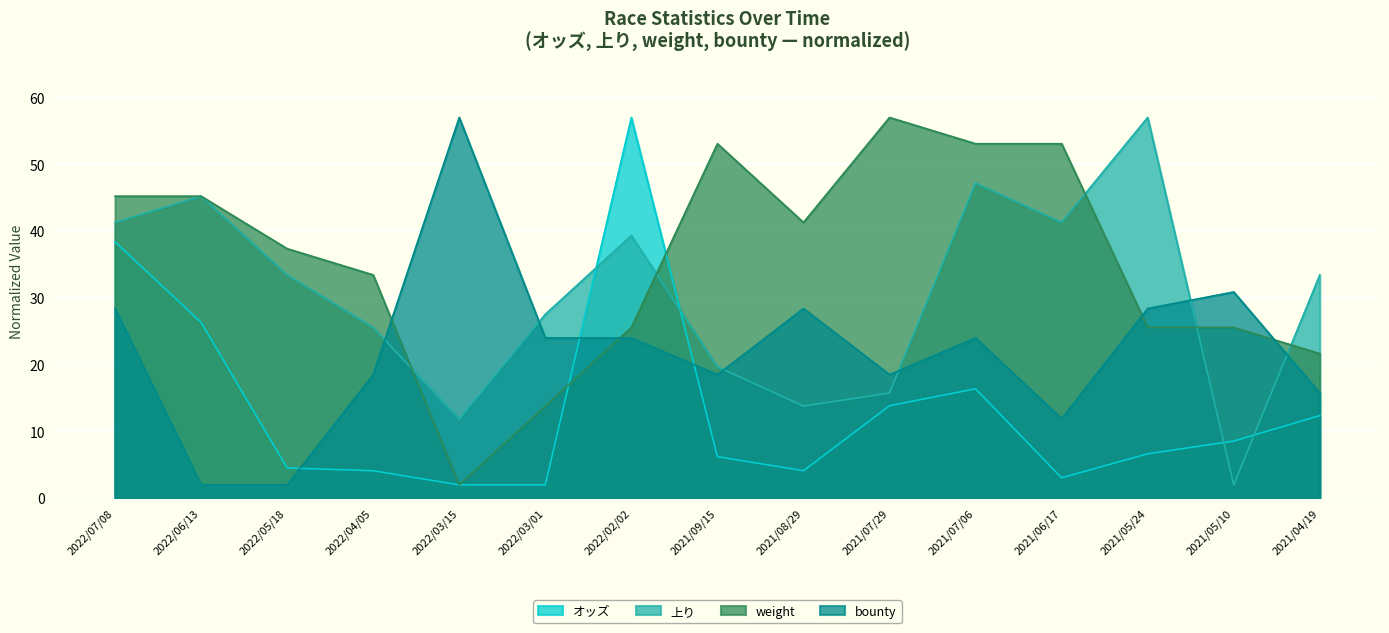

The weight series shows 25.6 at 2021/05/24. True or false?

True